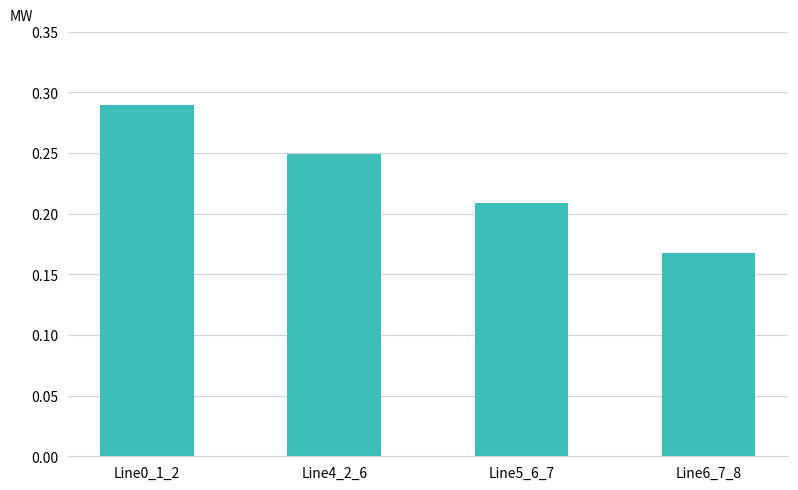

How many values are between 0 and 1?

4